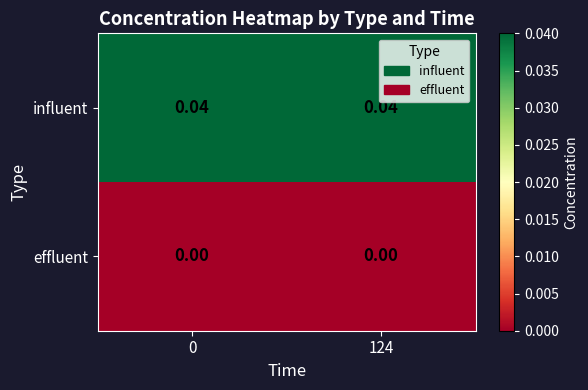

List the series in order of their overall mean, highest first.

influent, effluent